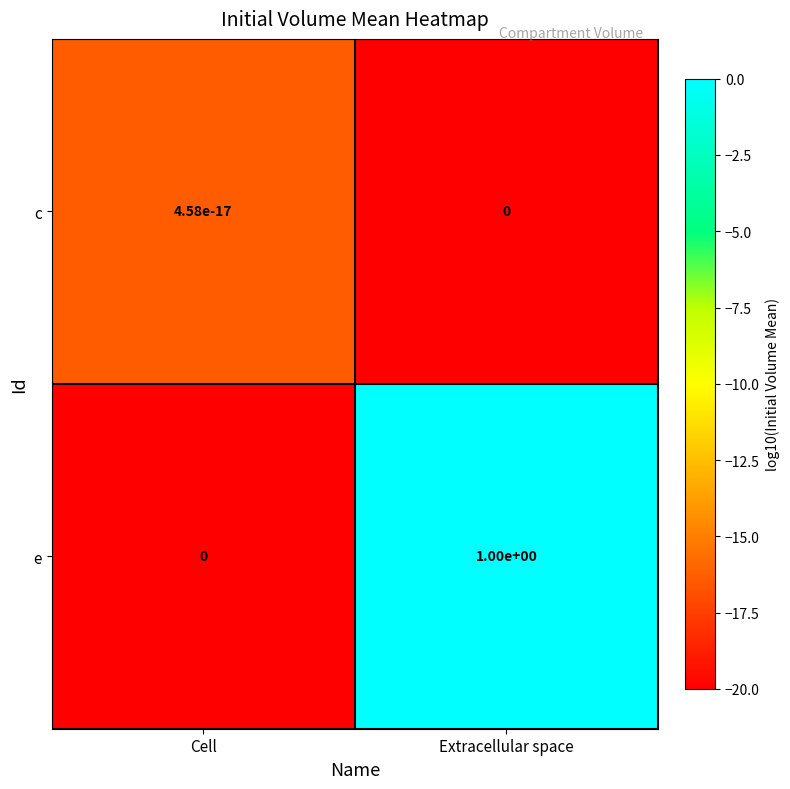

At which category does the chart reach its peak across all series?

Extracellular space